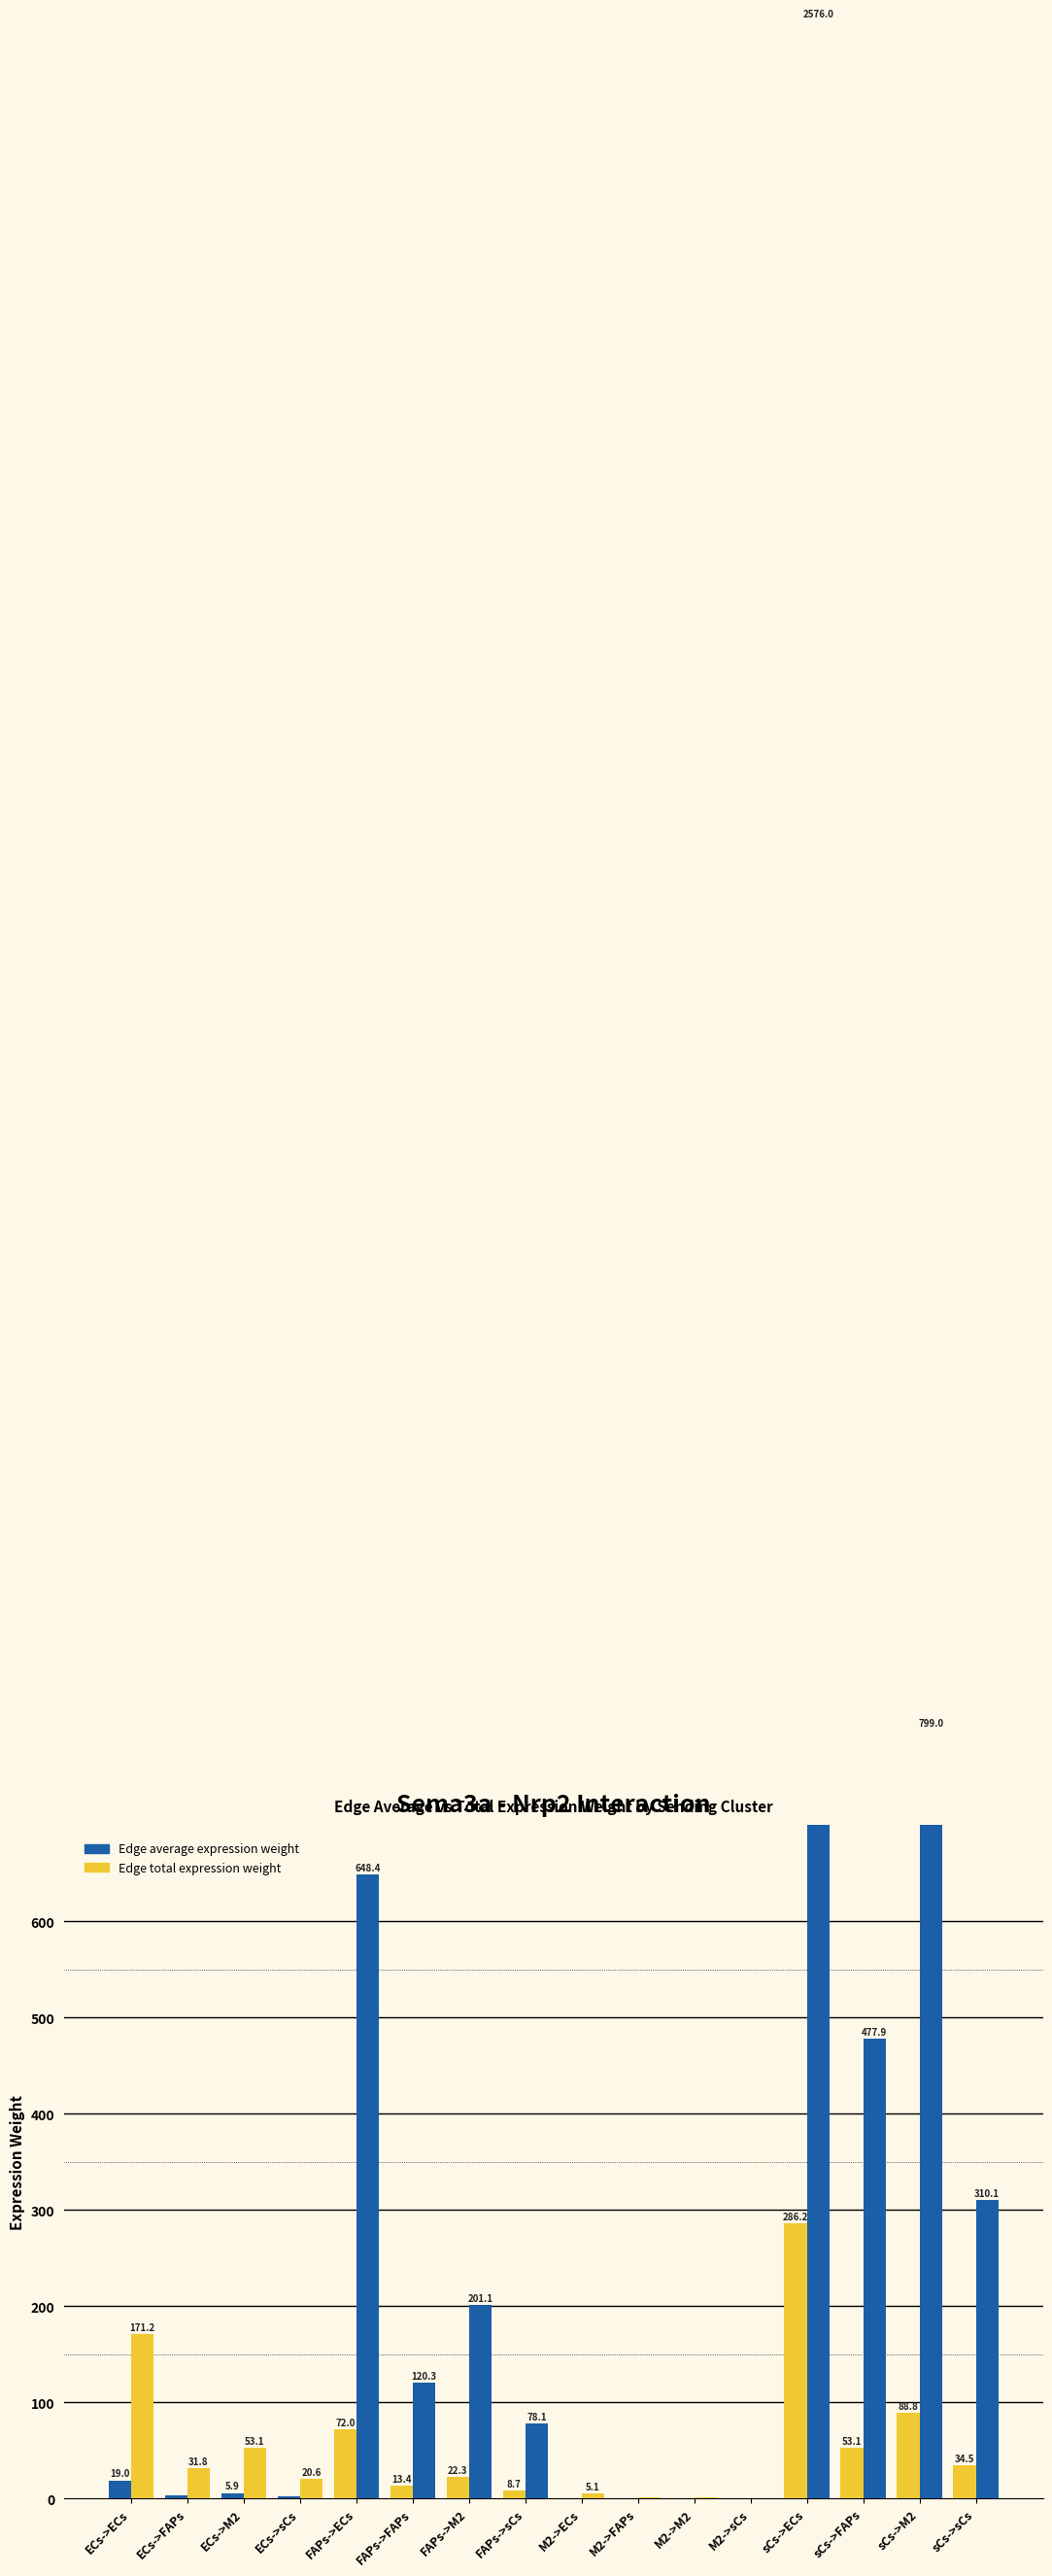

List the series in order of their overall mean, highest first.

Edge total expression weight, Edge average expression weight